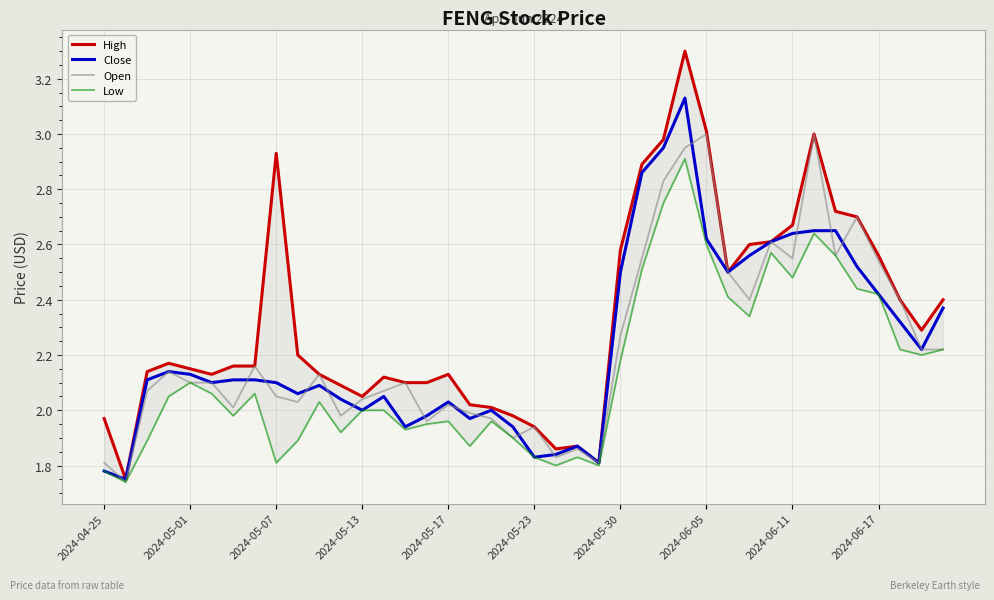

The value of Open at 2024-05-01 is 2.1. True or false?

True